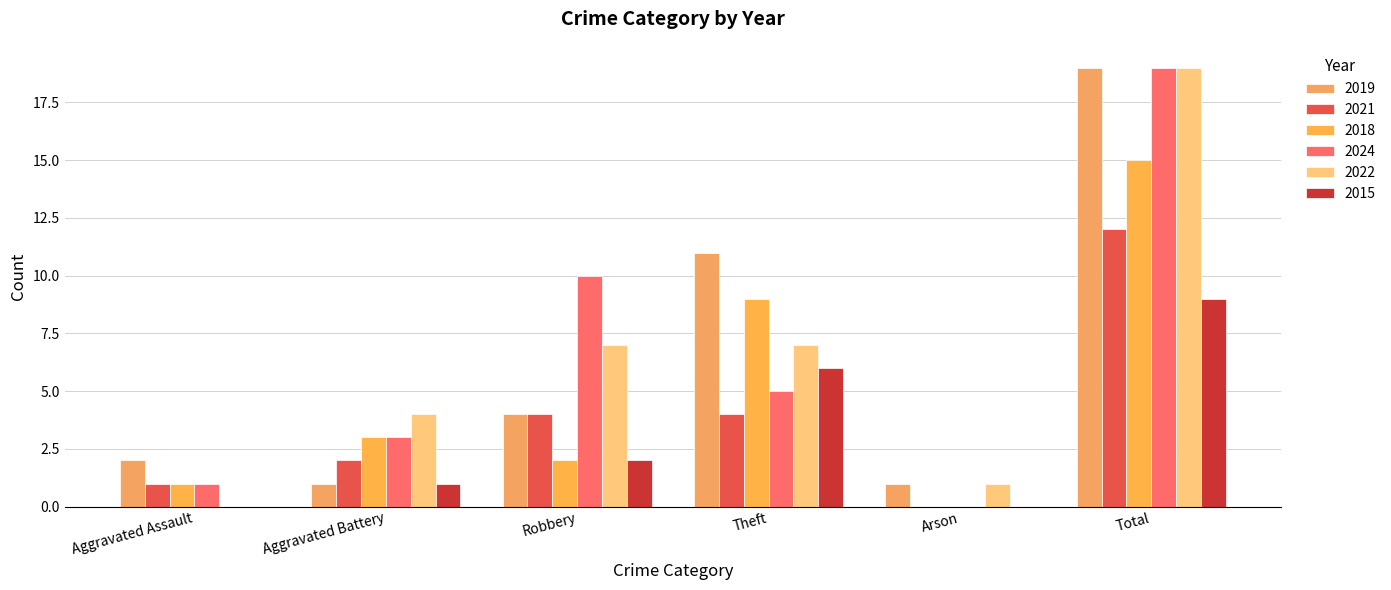

Rank the series at Arson from lowest to highest value.

2021, 2018, 2024, 2015, 2019, 2022